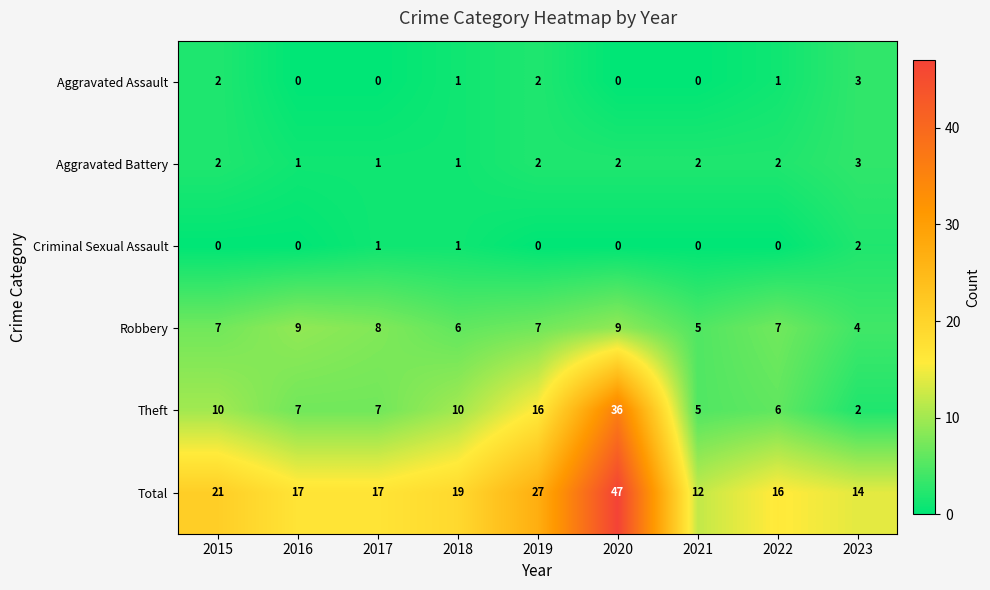

The value of Theft at 2016 is 3. True or false?

False